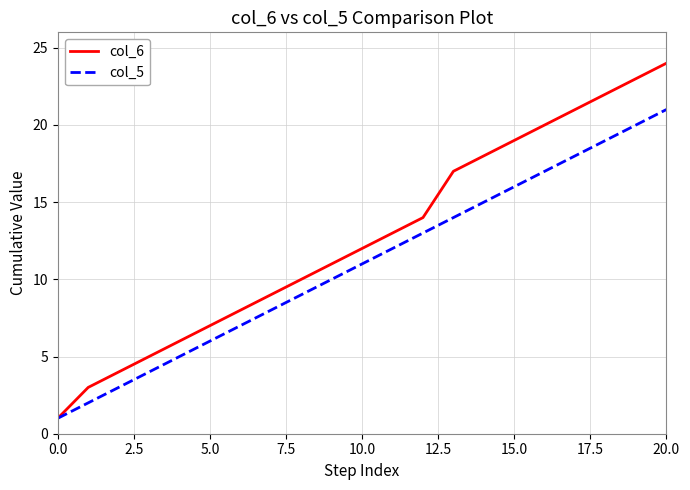

Rank the series by their average value, from highest to lowest.

col_6, col_5